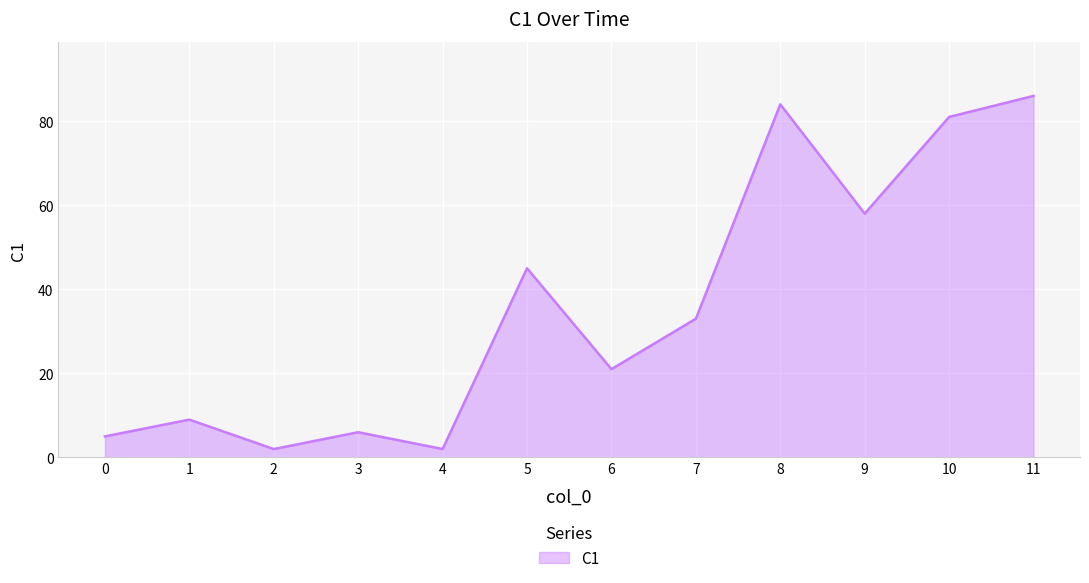

Which has a higher value, 7 or 1?

7